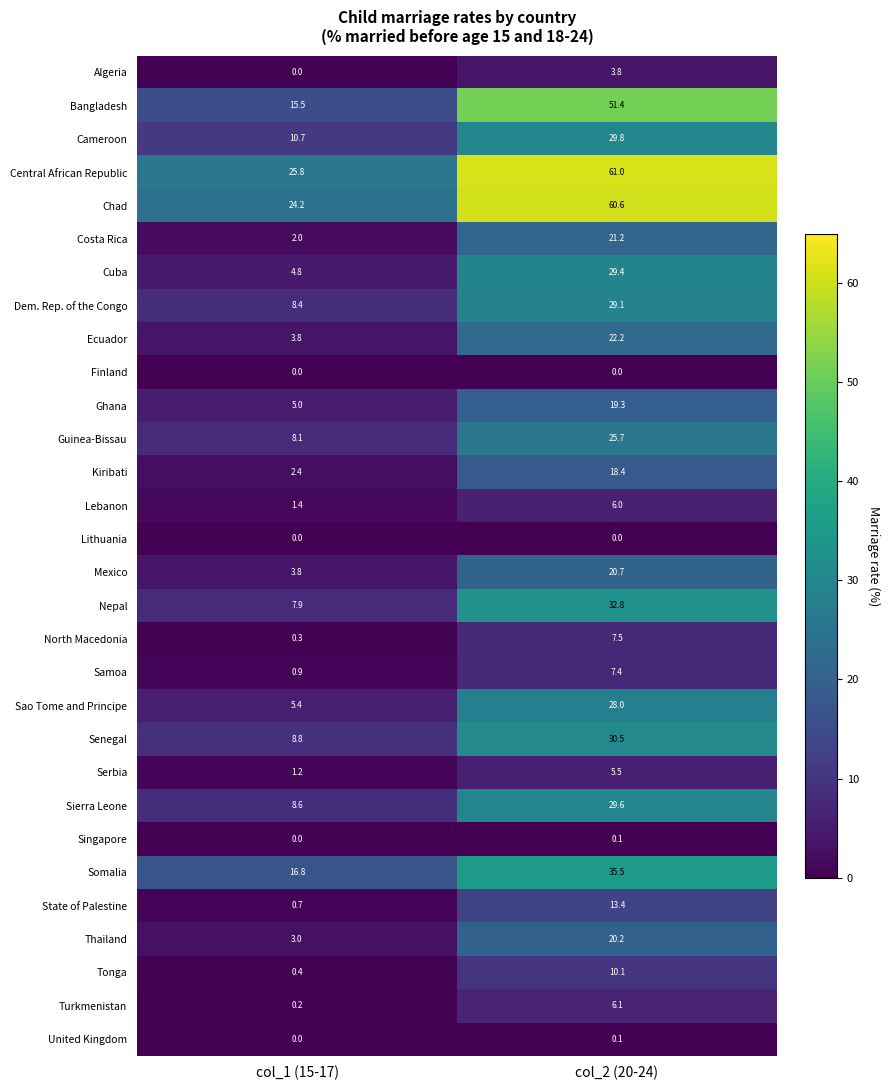

True or false: Kiribati has a value of 3.6 at col_1 (15-17).

False